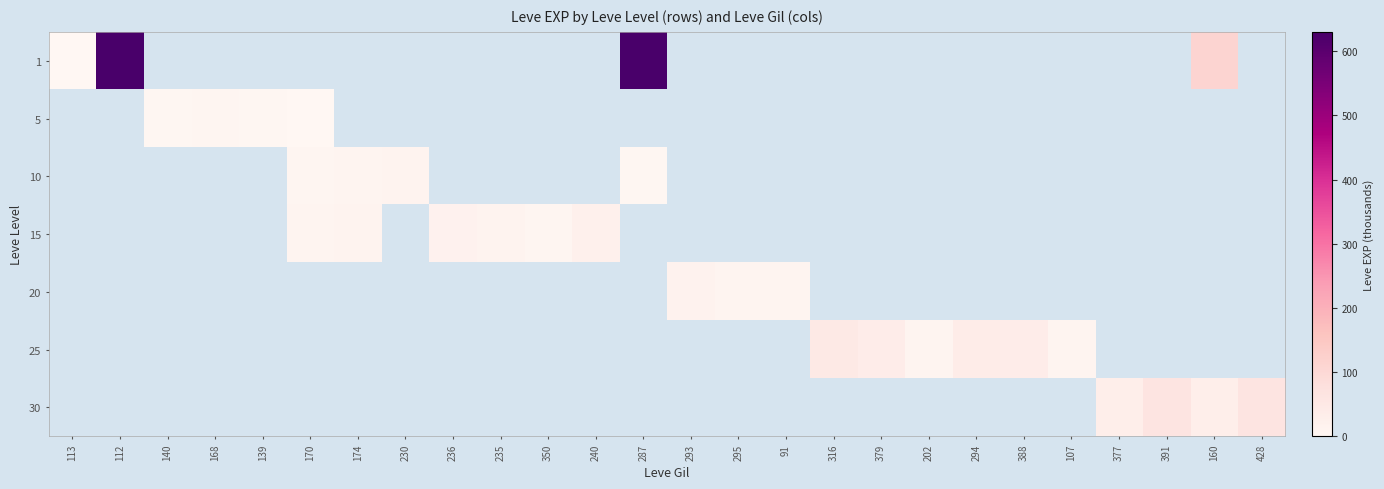

How many categories are shown in the chart?

26